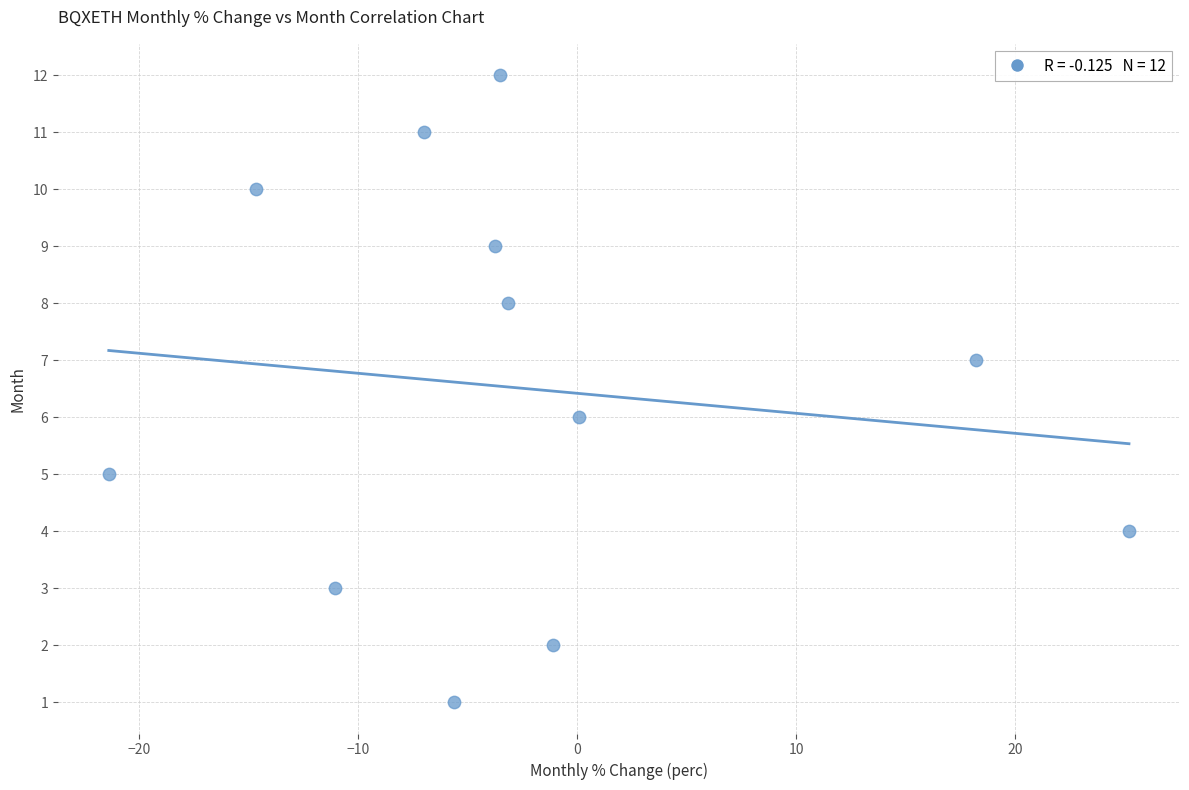

What is the range of Y values (max minus min)?

11